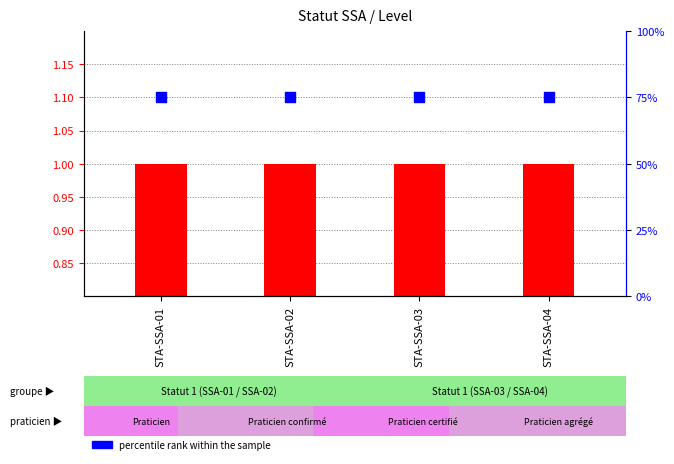

Which series contains the highest Y value?

percentile rank within the sample